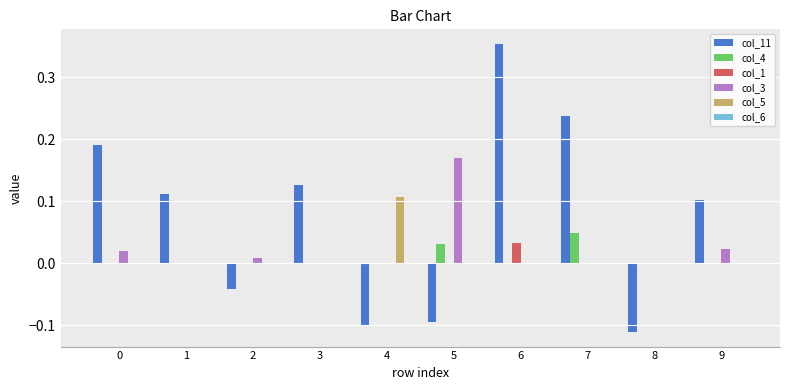

Count the number of categories in the chart.

10